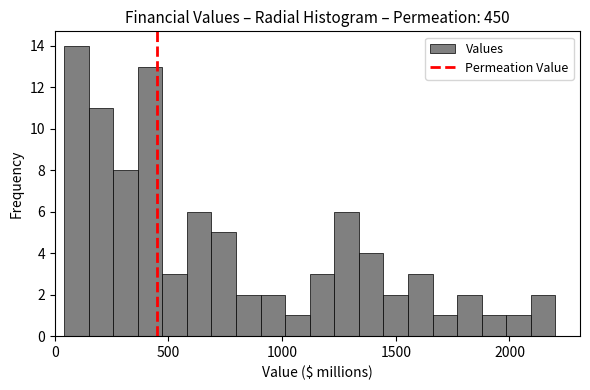

Around what value on the x-axis is the tallest bar? Give the approximate position of its centre, as read against the axis.

100